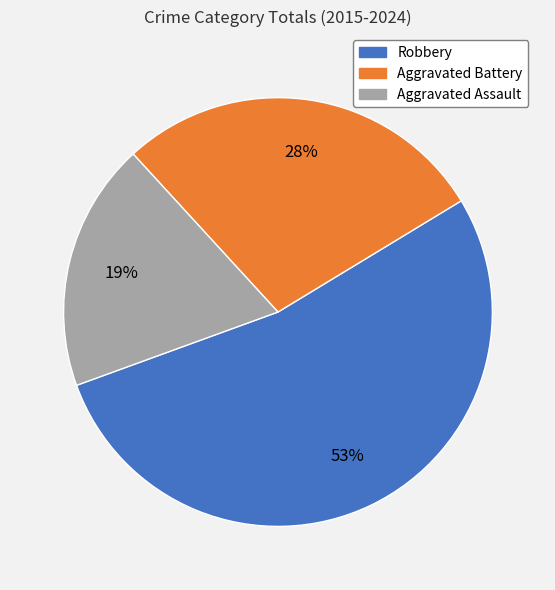

To the nearest percent, what is the average slice percentage?

33%